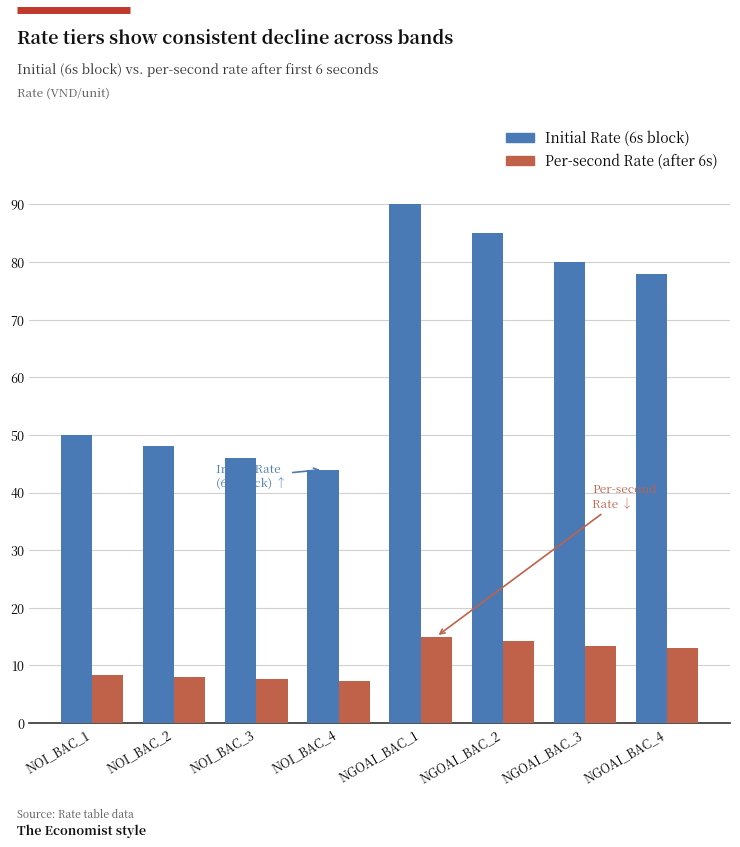

Rank the series at NGOAI_BAC_3 from highest to lowest value.

Initial Rate (6s block), Per-second Rate (after 6s)